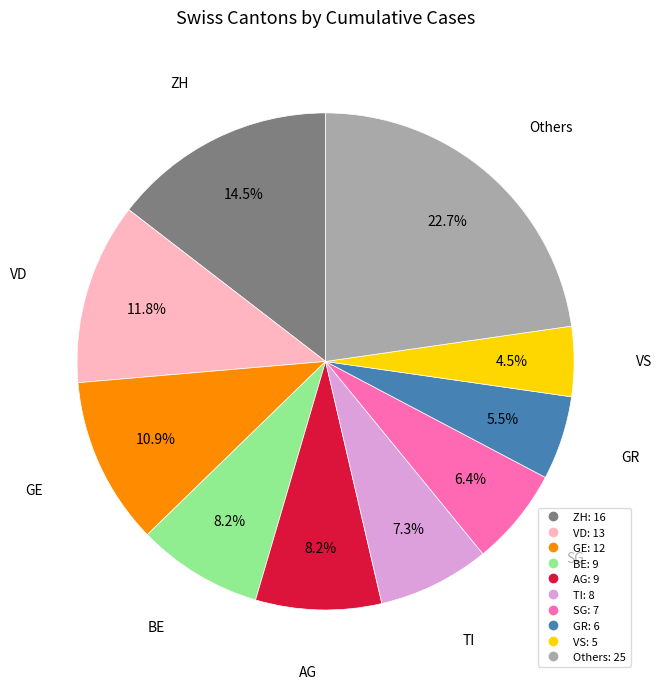

Does any single category account for the majority?

No